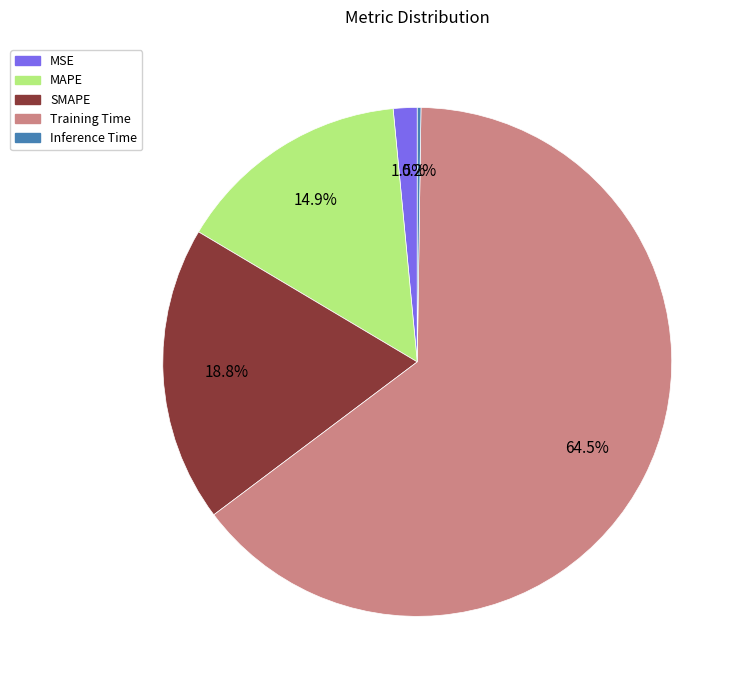

Does Training Time account for over 50% of the chart?

Yes